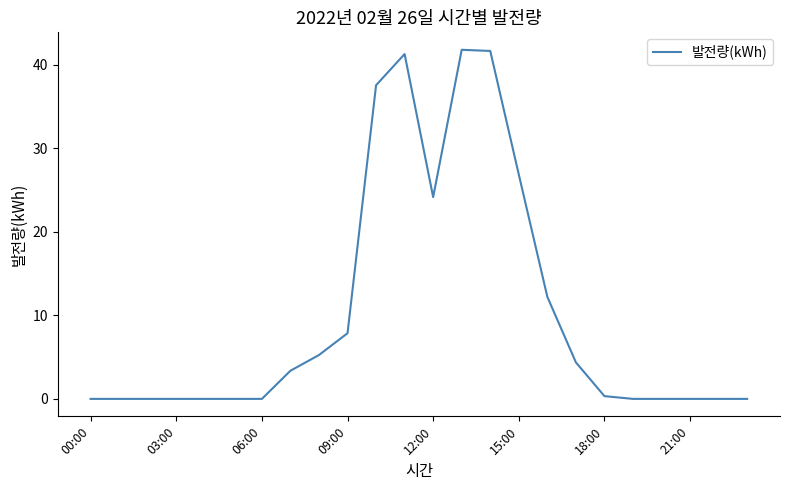

What is the average value?

10.3